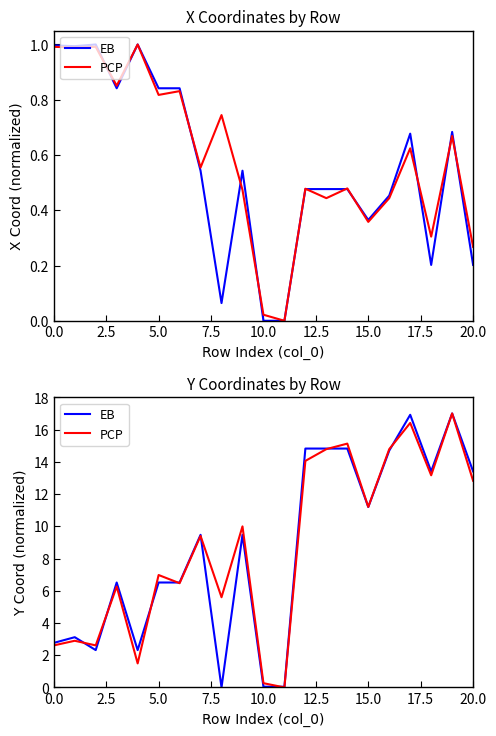

What are all the series names shown in the legend?

EB, PCP